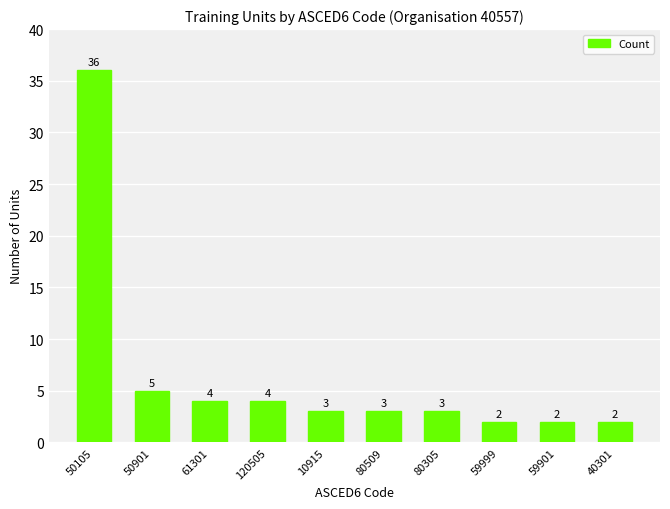

What is the minimum value shown in the chart?

2